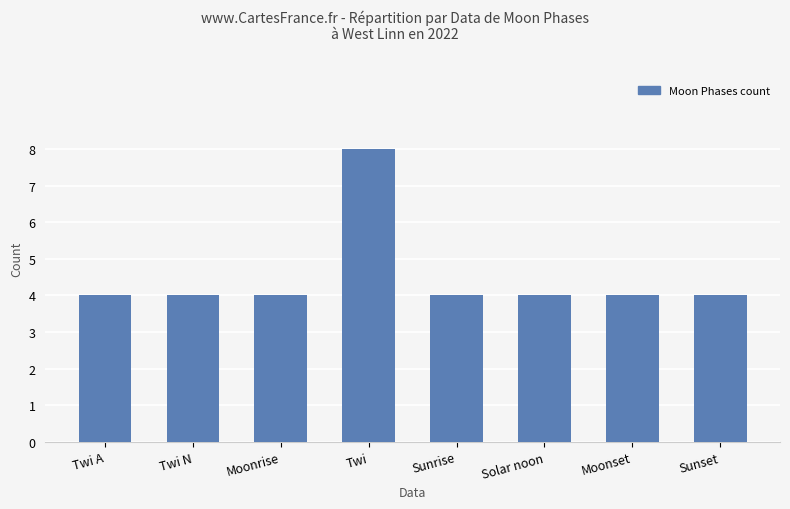

What is the change in value from Moonrise to Twi?

+4